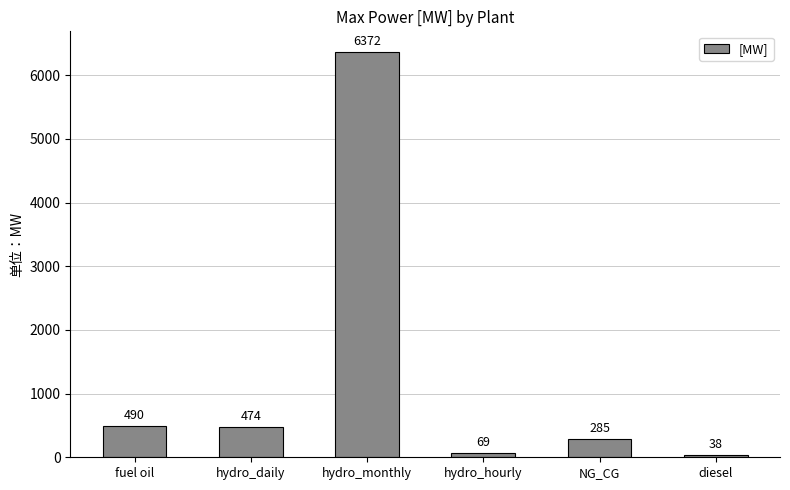

Which has a higher value, NG_CG or fuel oil?

fuel oil